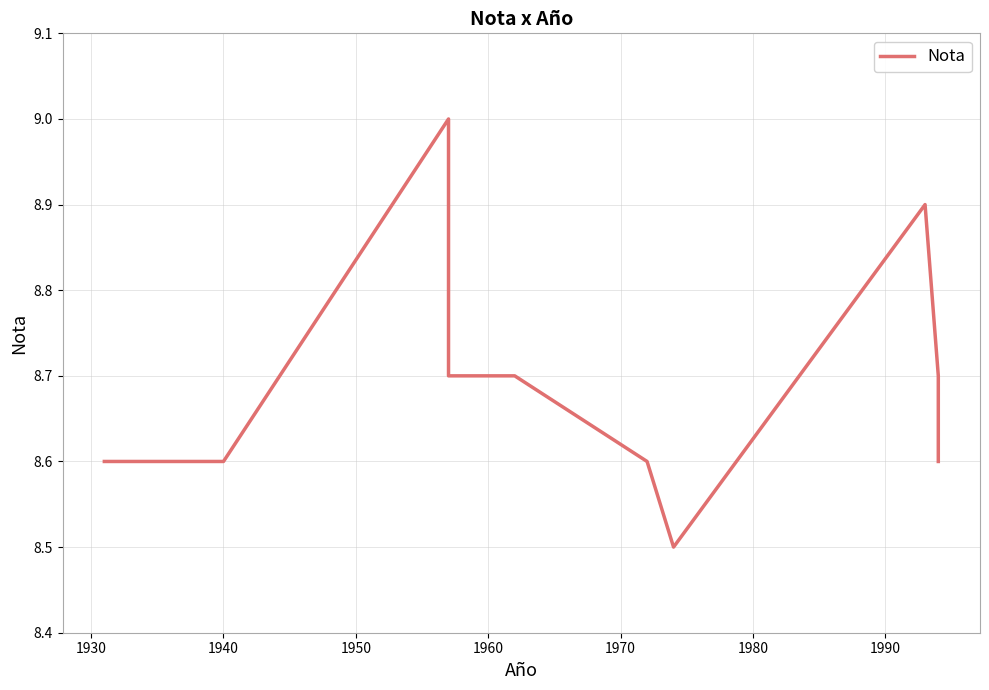

How many interior local peaks (higher than both neighbors) does the data have?

2